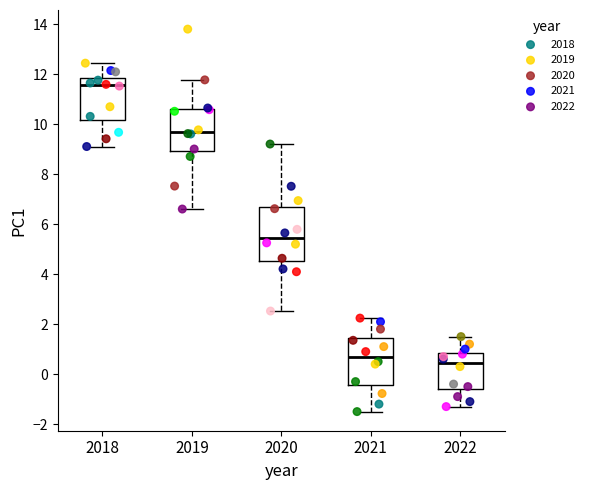

Where does the upper whisker of the box at x = 2022 end on the y-axis? The values are not printed on the chart, so give them approximately, as read against the axis.

1.6